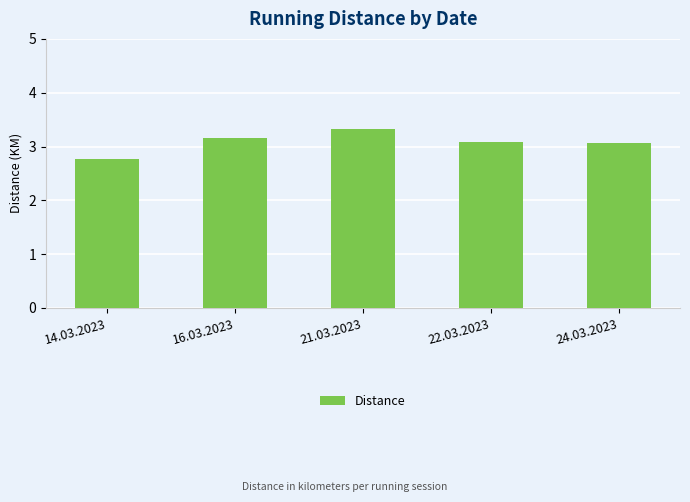

What is the value of the 5th bar from the left?

3.1